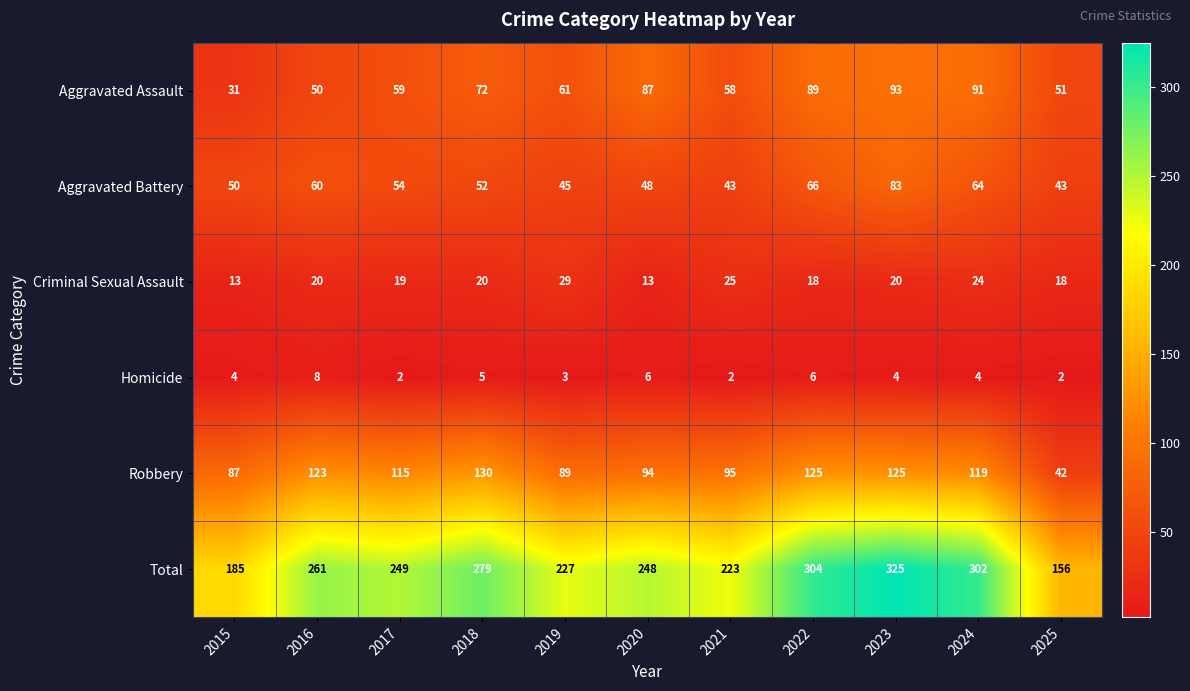

Which category has the lowest value in the Aggravated Assault series?

2015